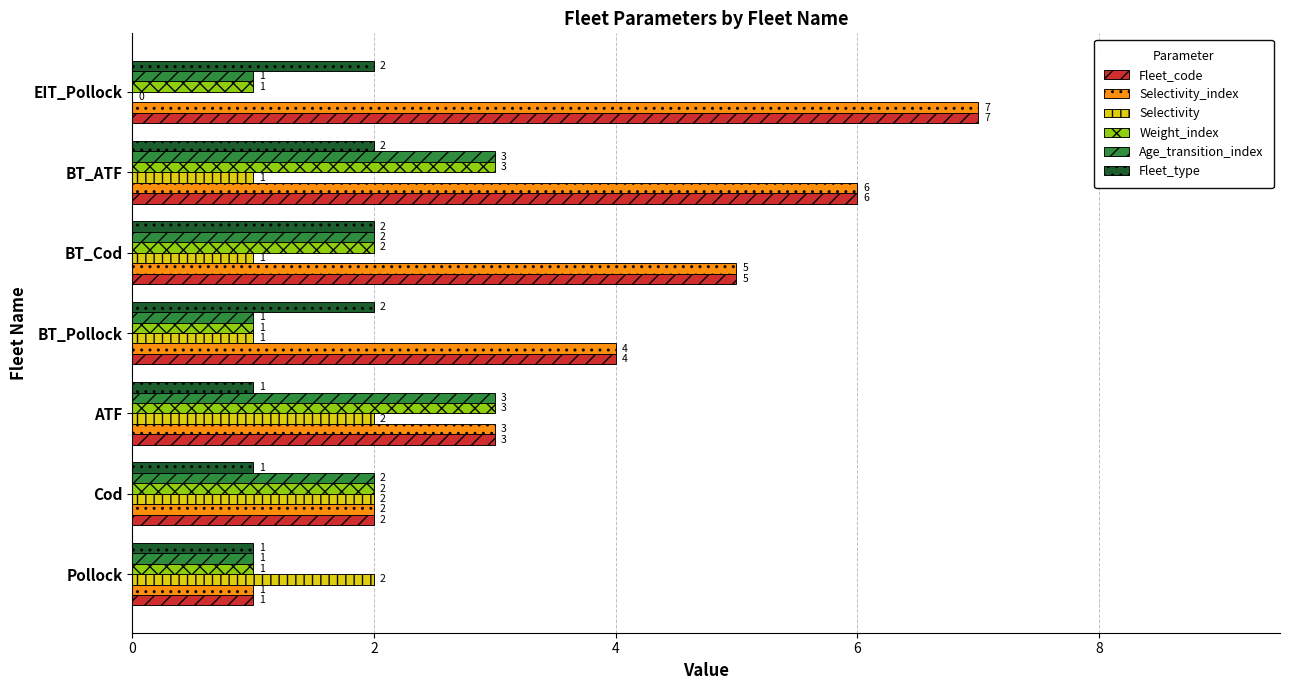

What is the sum of all Fleet_type values?

11